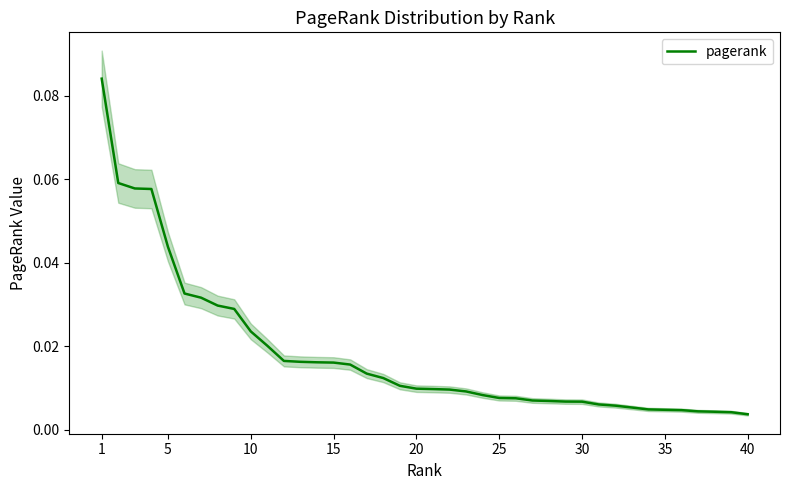

Reading left to right, transcribe all the data shown in this chart.

0.1	0.1	0.1	0.1	0.0	0.0	0.0	0.0	0.0	0.0	0.0	0.0	0.0	0.0	0.0	0.0	0.0	0.0	0.0	0.0	0.0	0.0	0.0	0.0	0.0	0.0	0.0	0.0	0.0	0.0	0.0	0.0	0.0	0.0	0.0	0.0	0.0	0.0	0.0	0.0